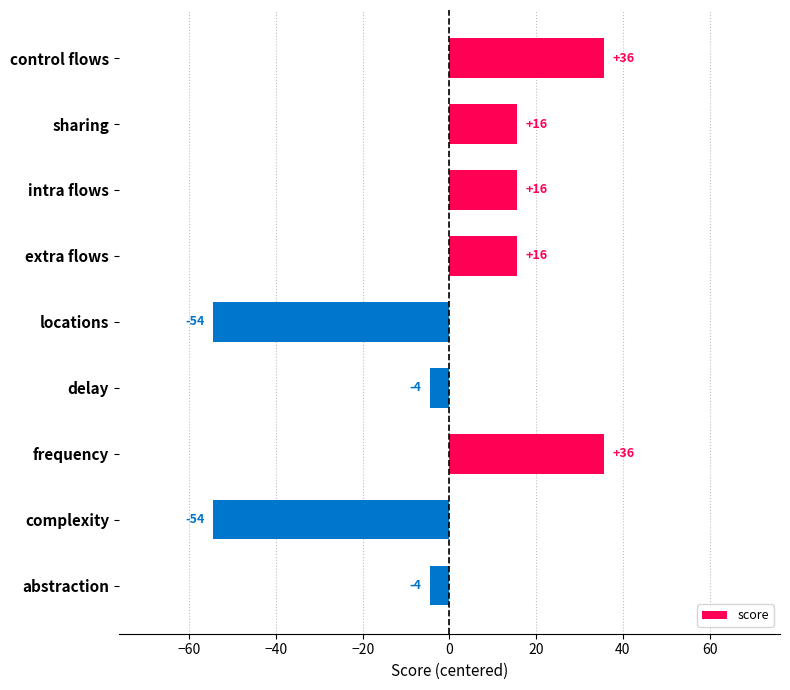

Does the chart contain any negative values?

Yes